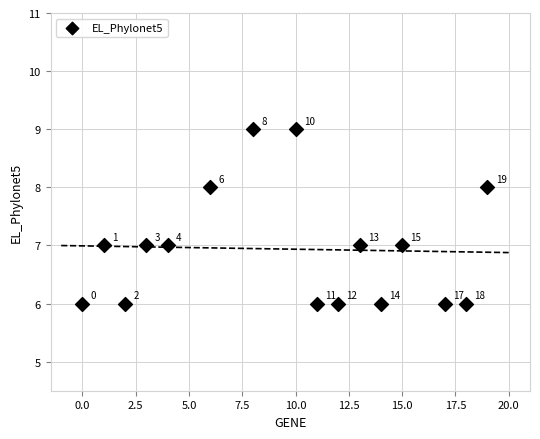

What Y value in the scatter plot is closest to 7?

7